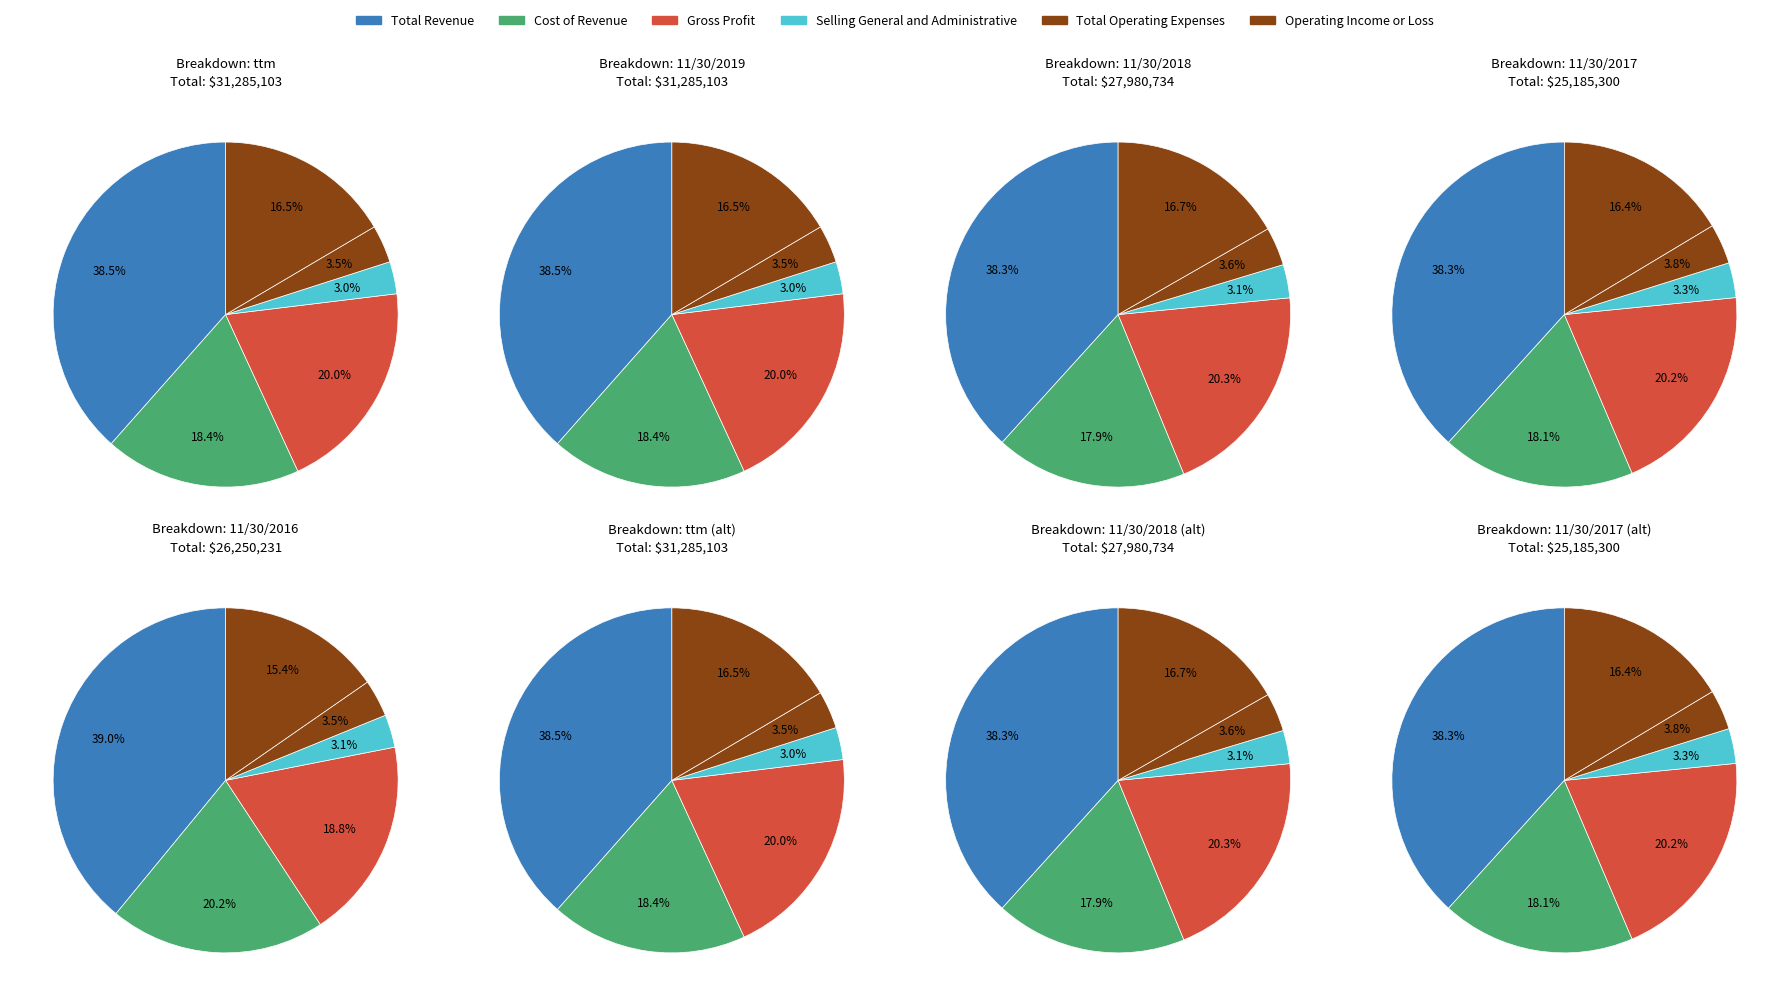

To the nearest percent, what is the difference between the largest and smallest slice percentages?

35%